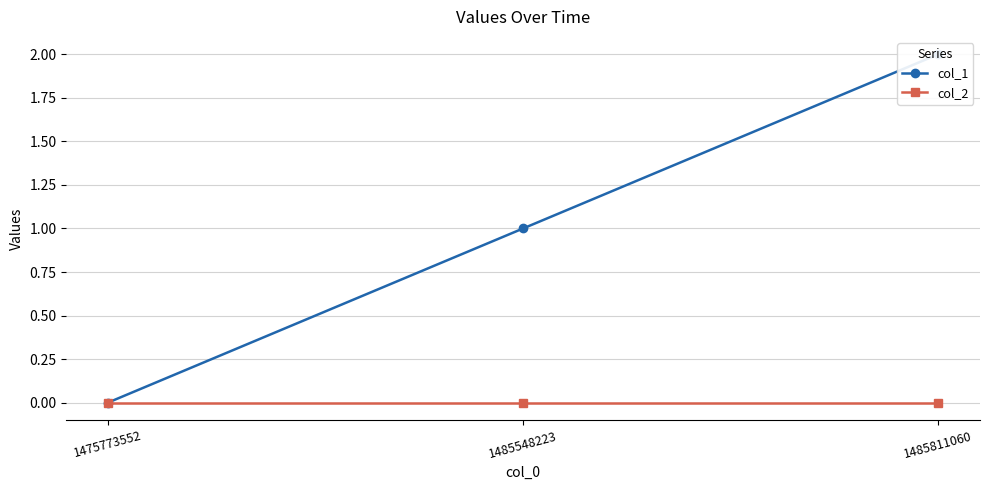

At which category is the sum across all series the highest?

1485811060